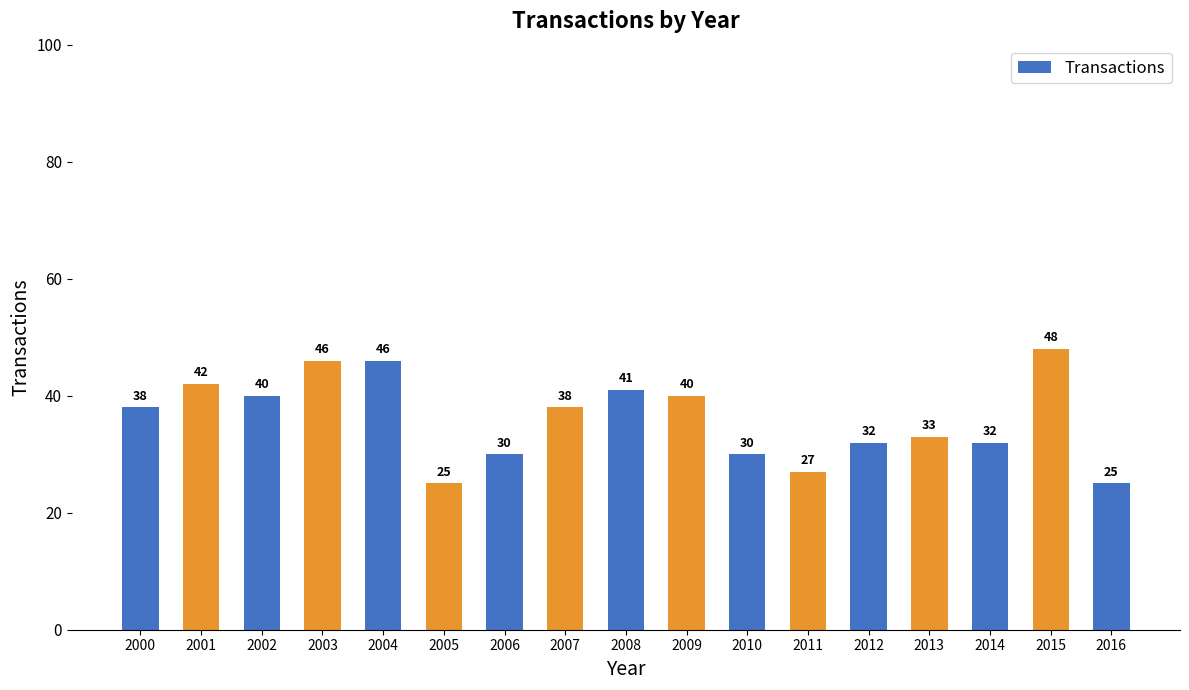

True or false: the data shows 44 at 2012.

False